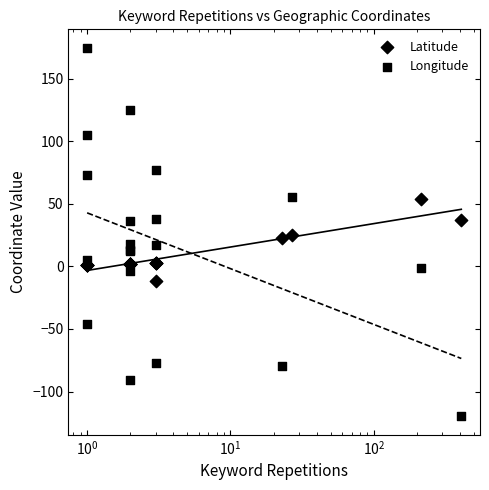

Which series has the largest total across all categories?

Longitude